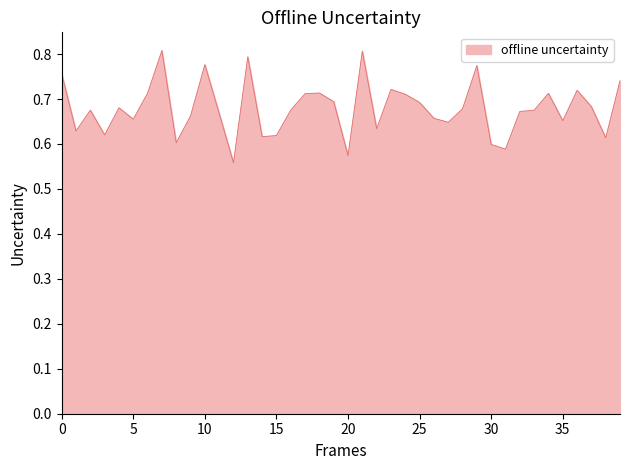

Does the chart have visible grid lines?

No